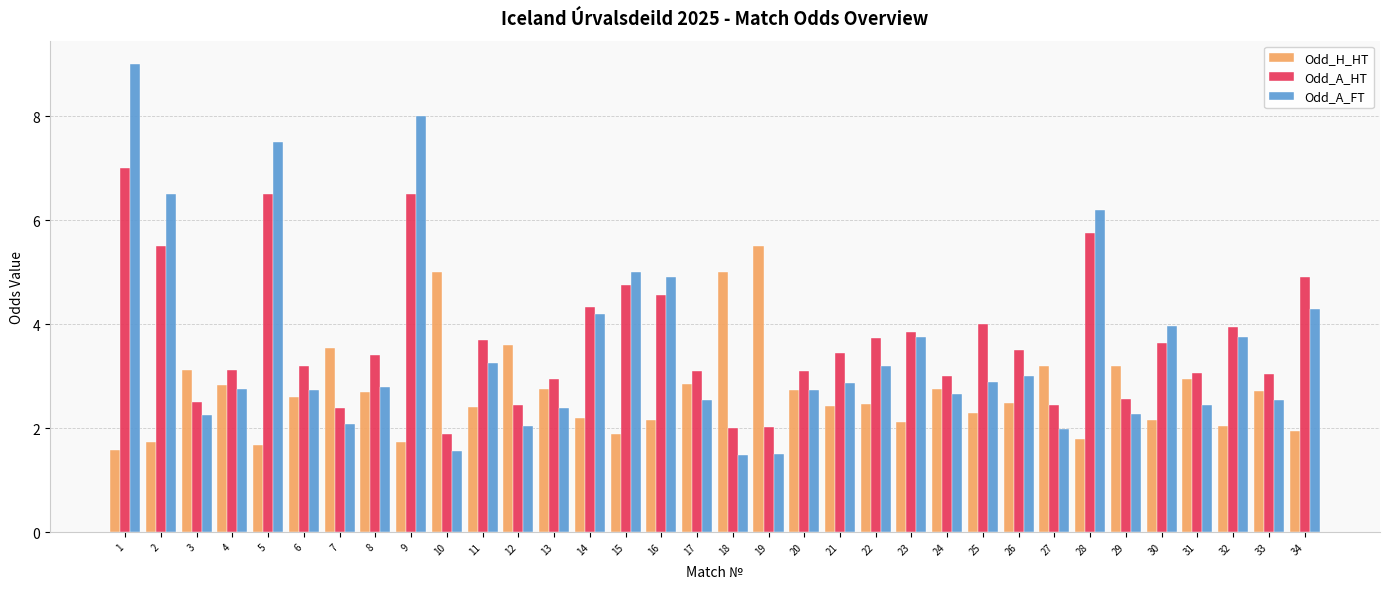

Between 10 and 19, which series saw the biggest shift?

Odd_H_HT